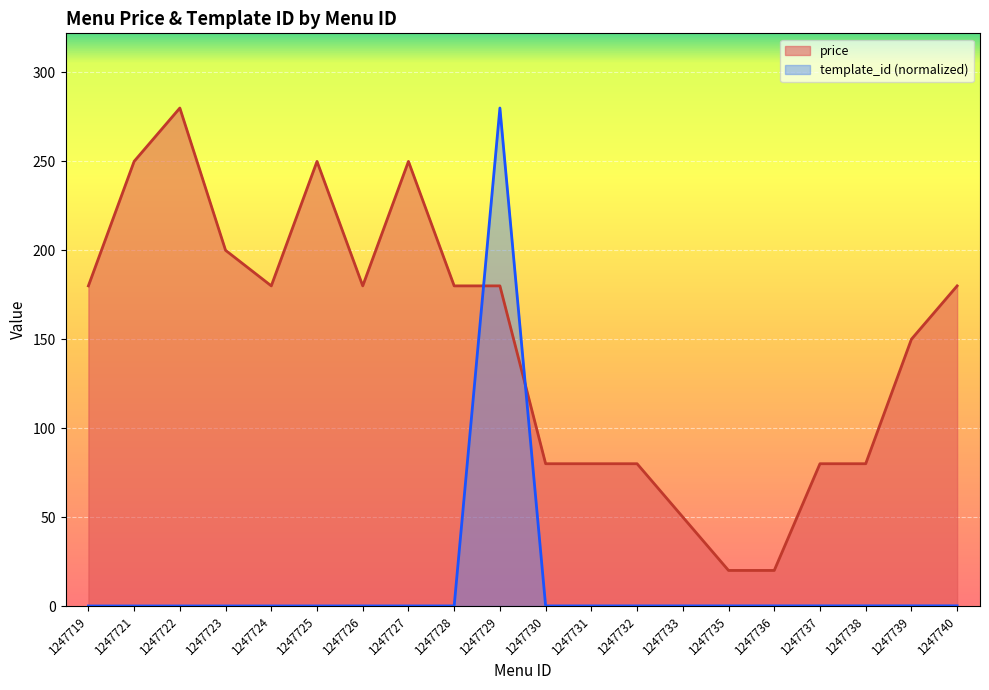

Where is the first local minimum for price?

1247724